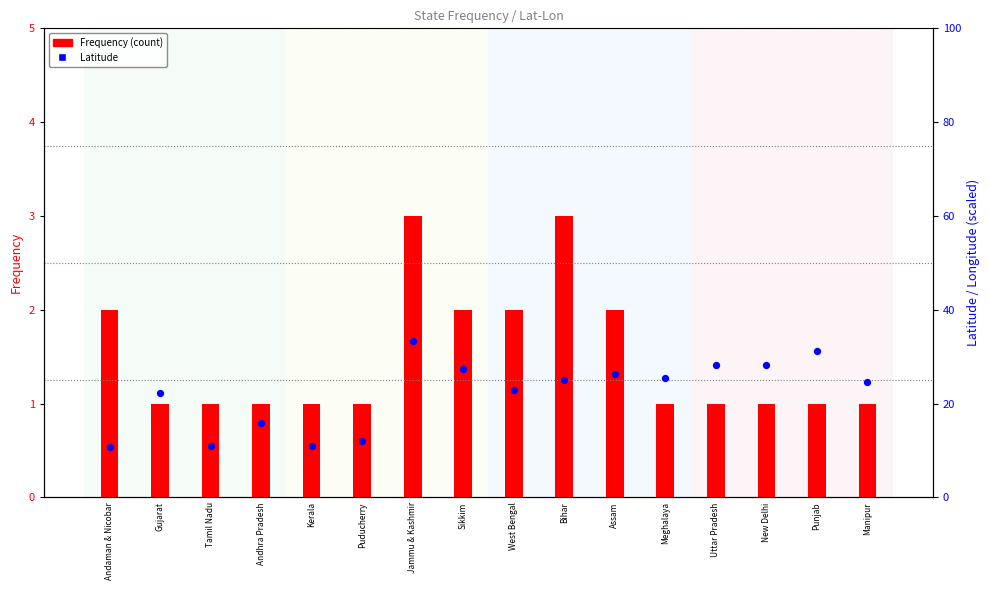

Which series has the largest Y range (max minus min)?

Latitude